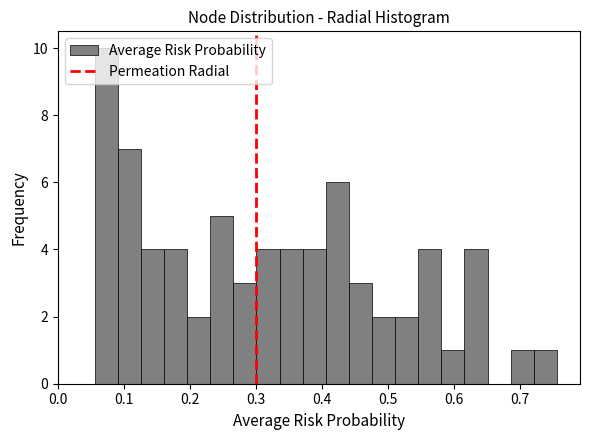

Read against the x-axis, roughly where is the centre of the tallest bar?

0.07